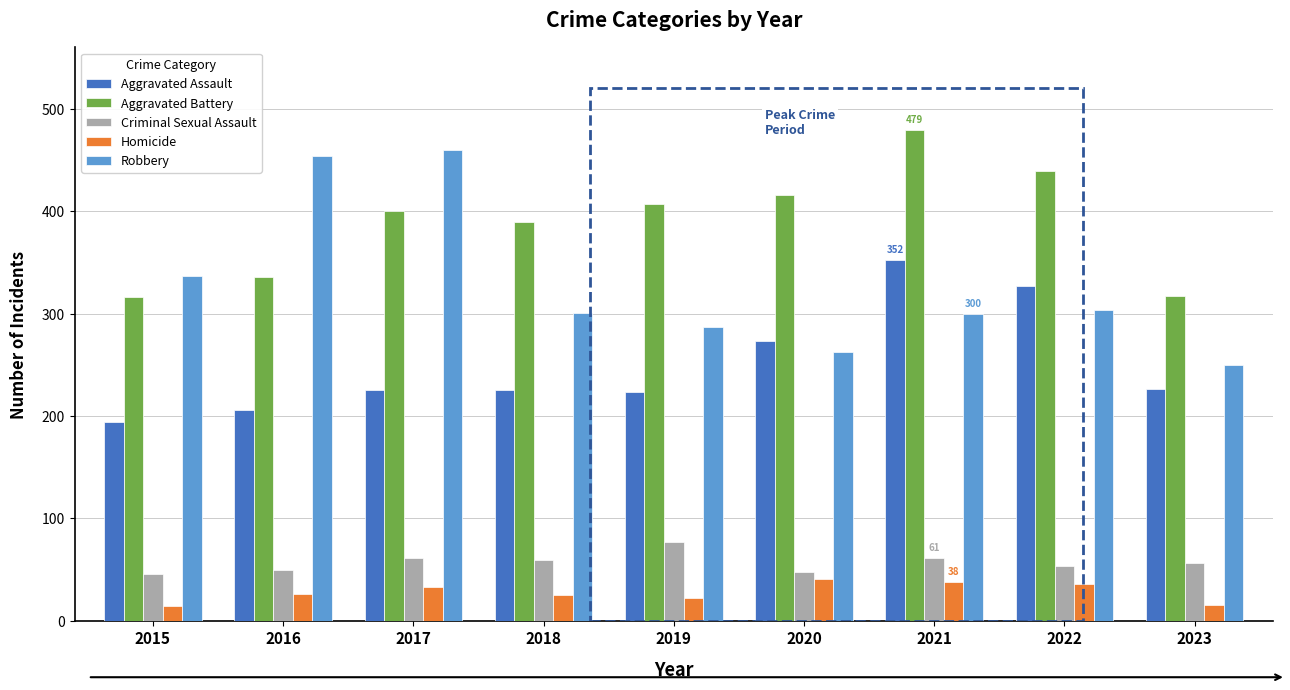

How many bars are there in each group?

5